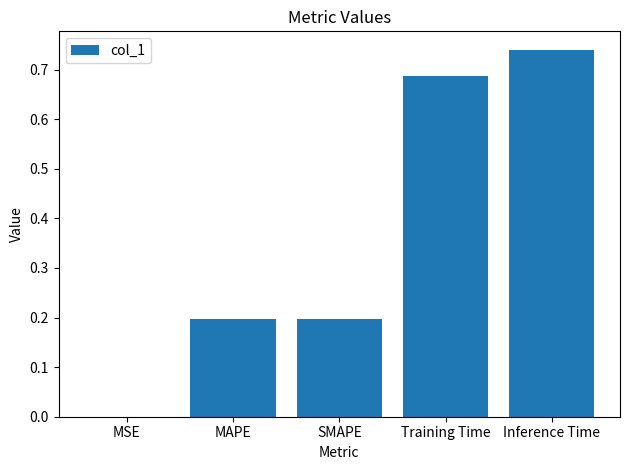

What is the change in value from MSE to SMAPE?

+0.2